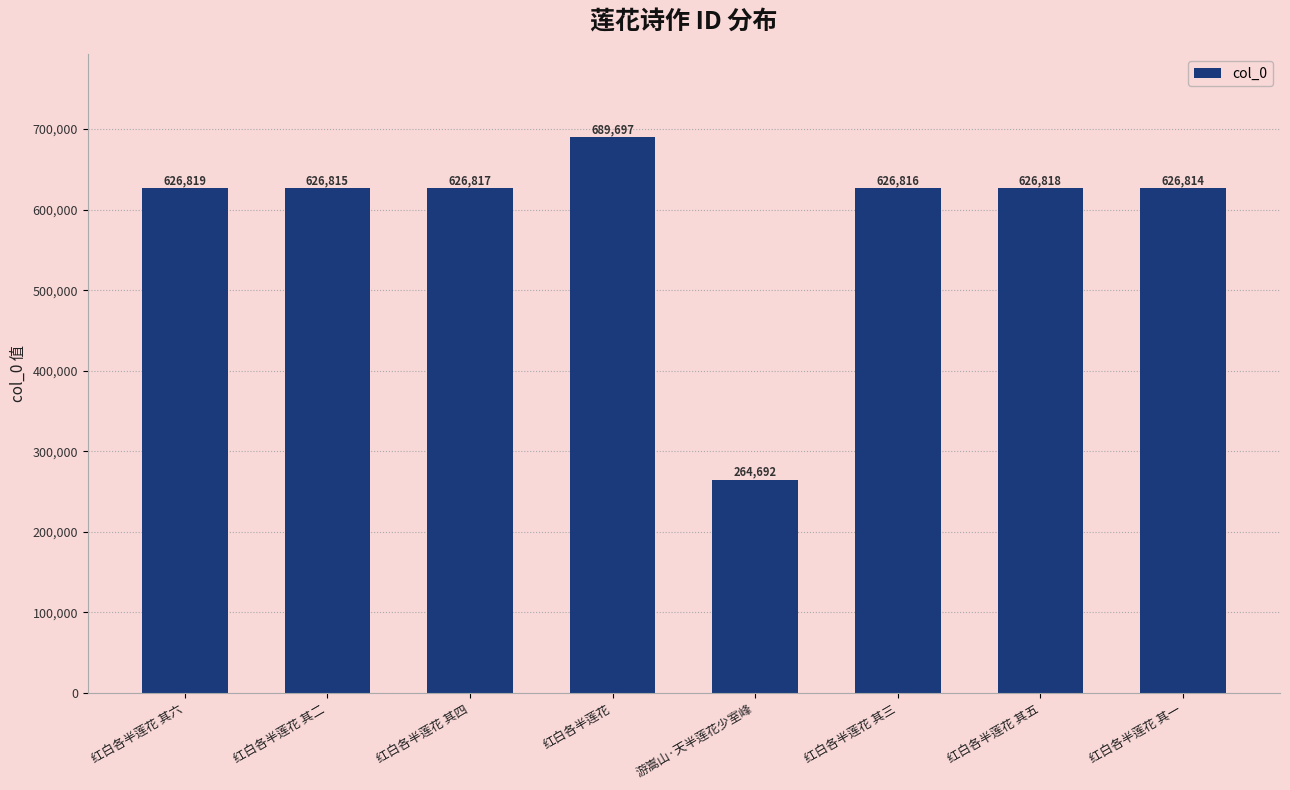

Rank the categories by value from lowest to highest.

游嵩山·天半莲花少室峰, 红白各半莲花 其一, 红白各半莲花 其二, 红白各半莲花 其三, 红白各半莲花 其四, 红白各半莲花 其五, 红白各半莲花 其六, 红白各半莲花